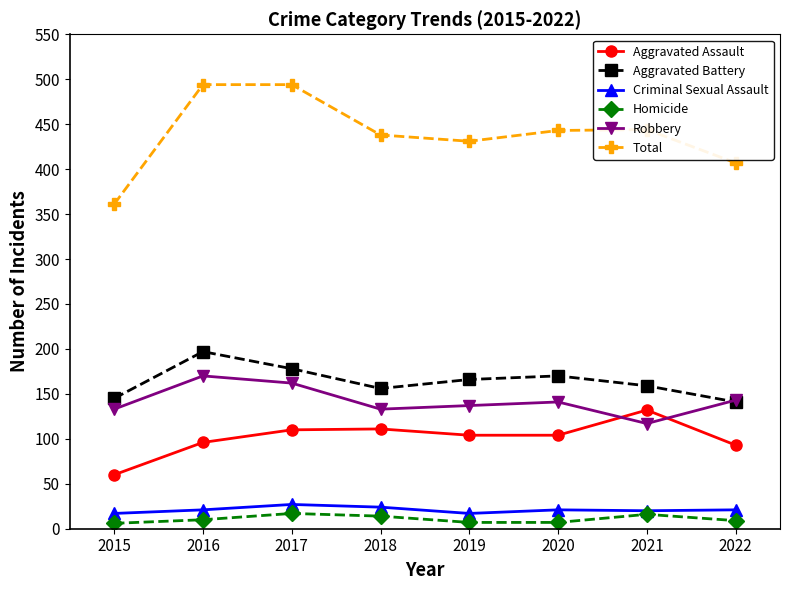

What value does the Aggravated Assault series have at 2016, to the nearest 10?

100